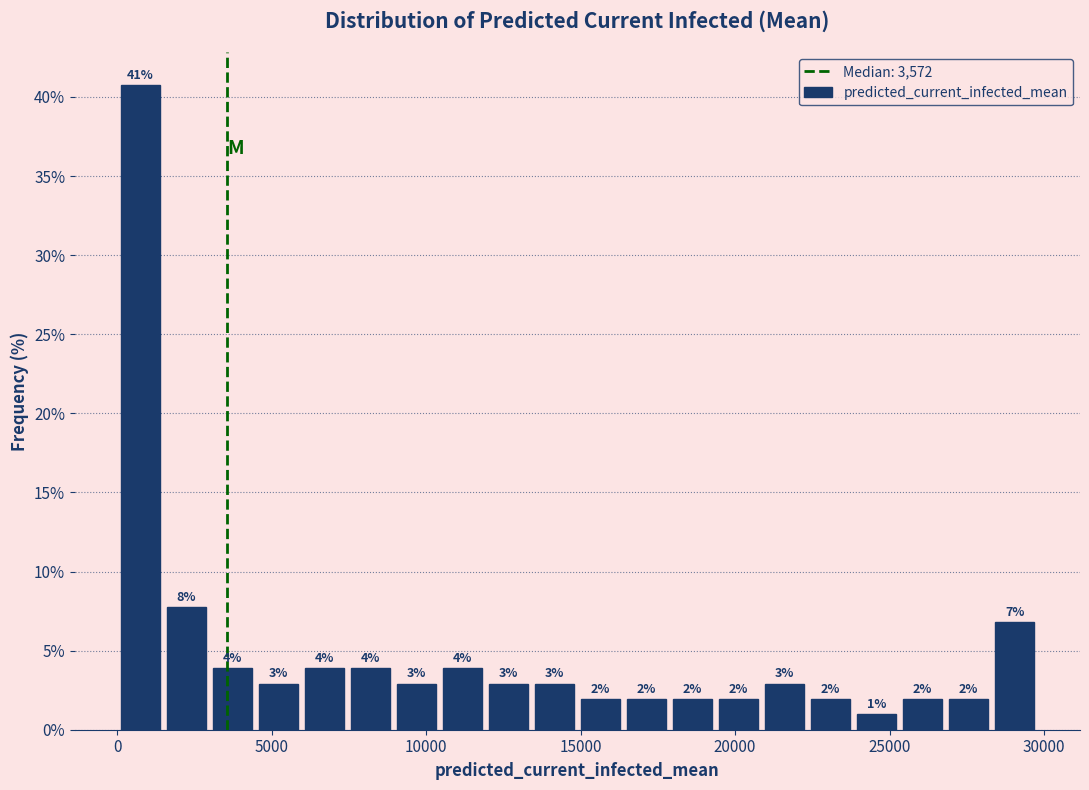

Around what value on the x-axis is the tallest bar? Give the approximate position of its centre, as read against the axis.

500